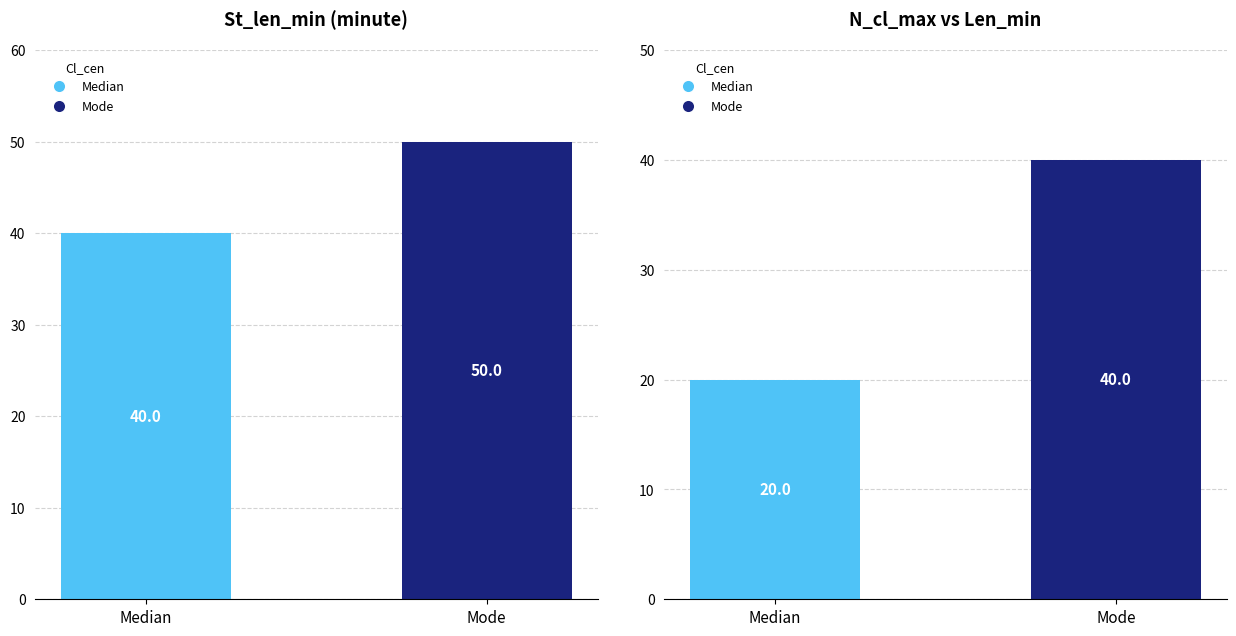

True or false: St_len_min has a value of 40 at Median.

True